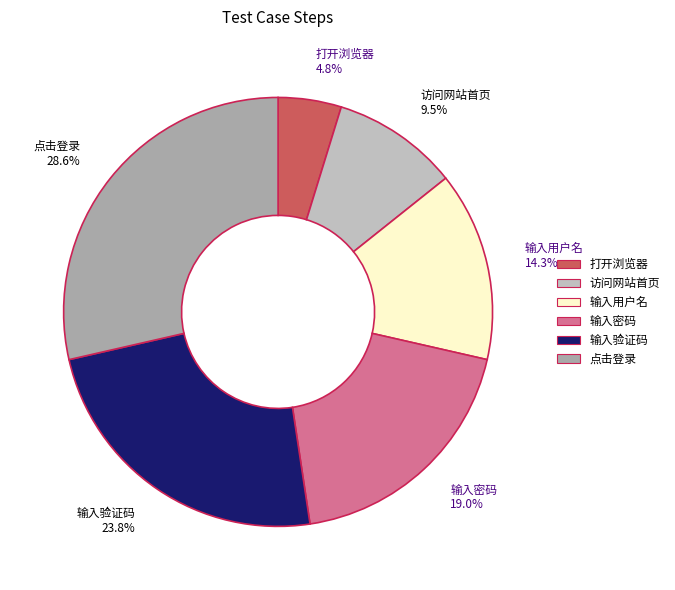

Combined, what portion of the pie is 打开浏览器 and 输入密码?

23.8%